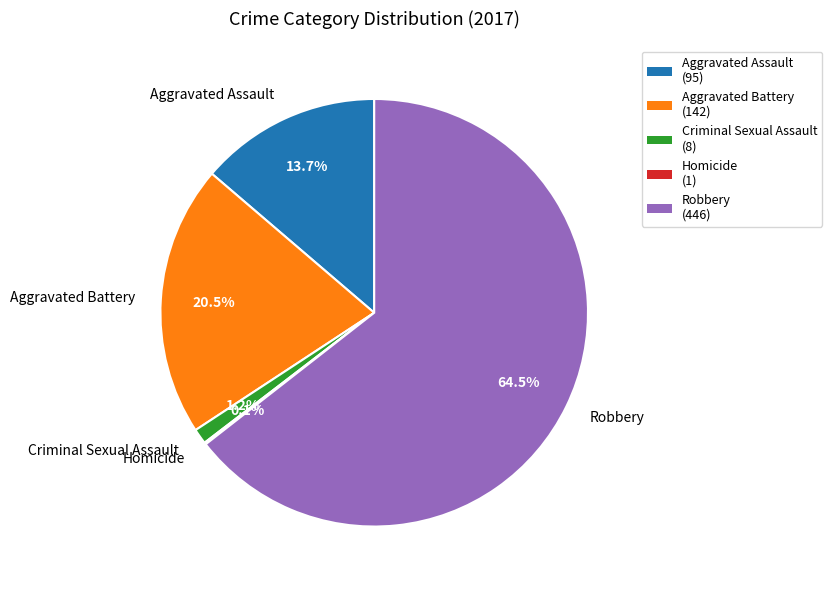

To the nearest percent, what is the difference between the Criminal Sexual Assault and Robbery slice percentages?

63%